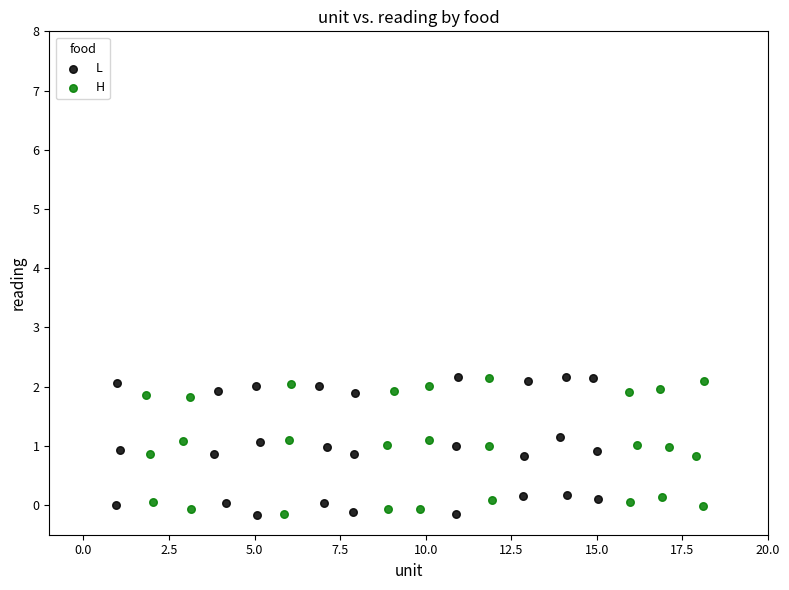

What are all the series names shown in the legend?

L, H